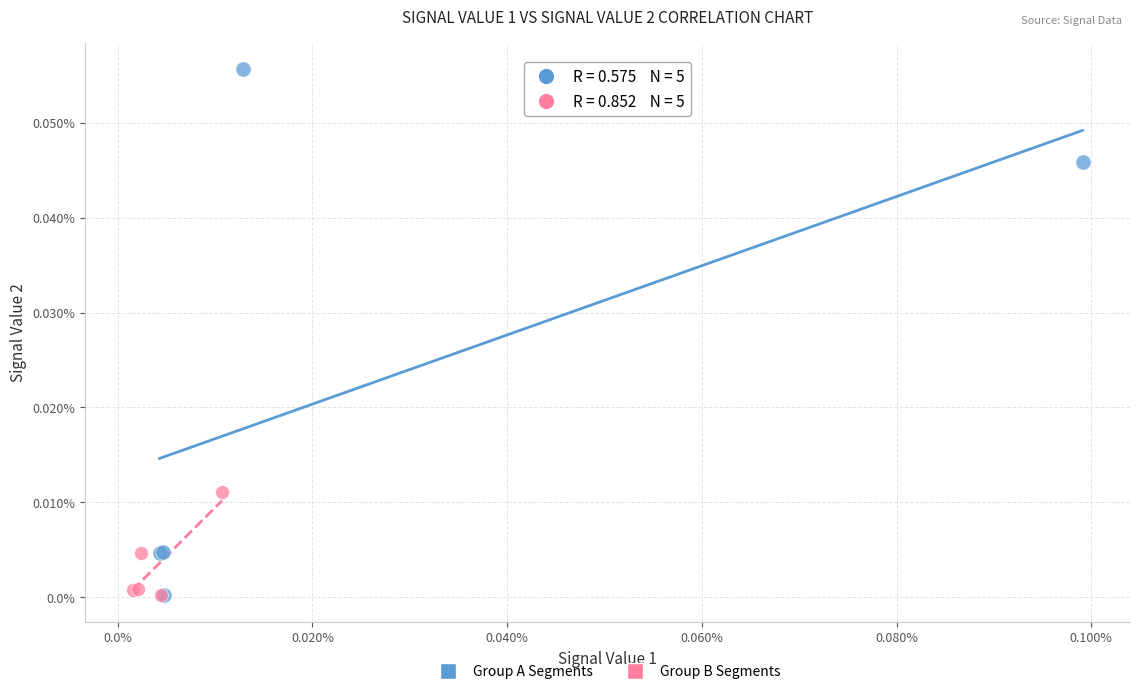

What are all the series names shown in the legend?

Group A Segments, Group B Segments